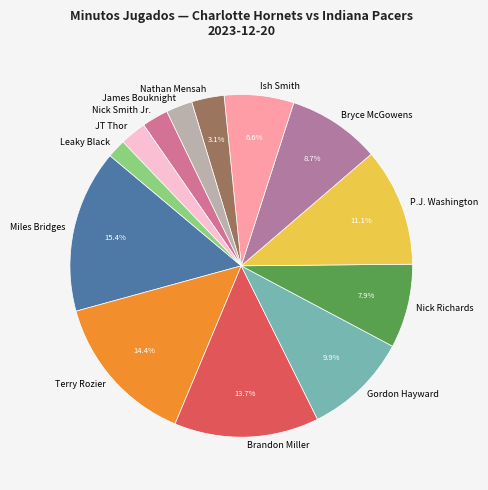

True or false: Gordon Hayward accounts for 22% of the total.

False